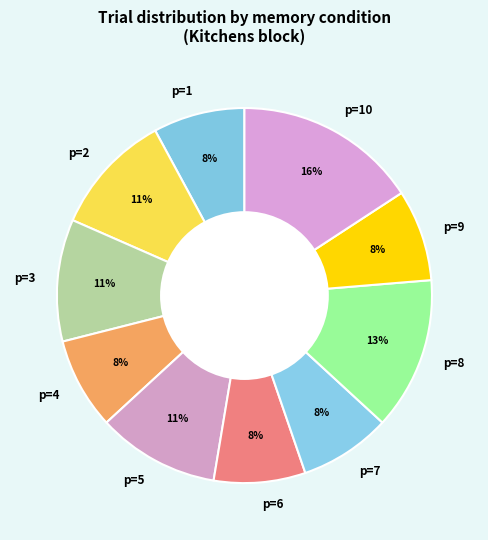

What is the largest slice in the pie chart?

p=10